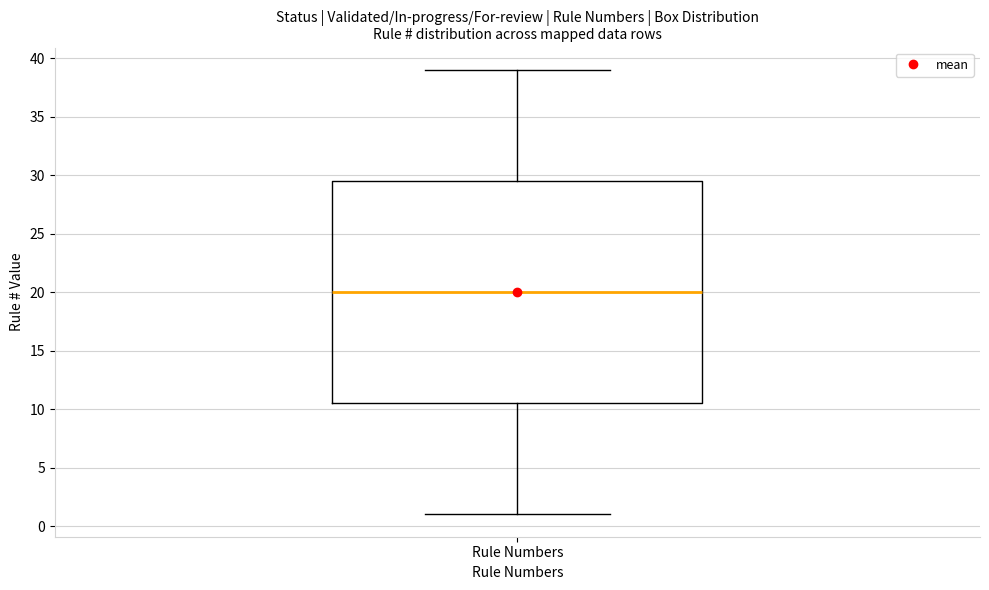

Read this box plot against the y-axis: the position of the median line, the range covered by the box, and the ends of both whiskers. The values are not printed on the chart, so give them approximately, as read against the axis.

median 20.0, box 10.5 to 29.5, whiskers 1.0 to 39.0